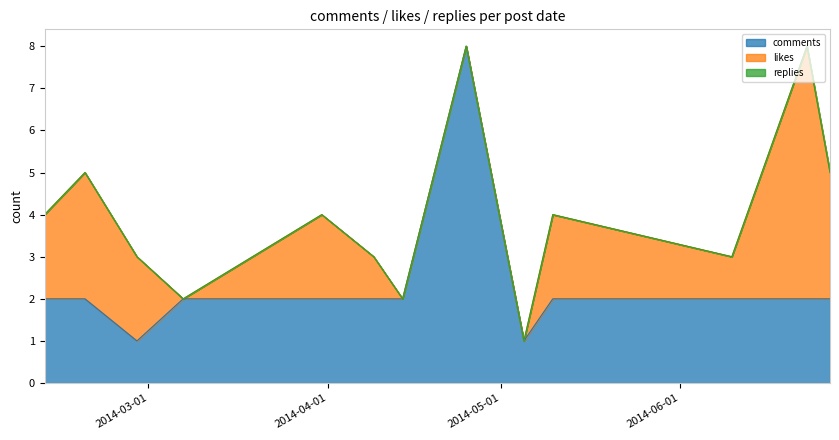

What is the difference between the highest and lowest values at 2014-06-23?

6